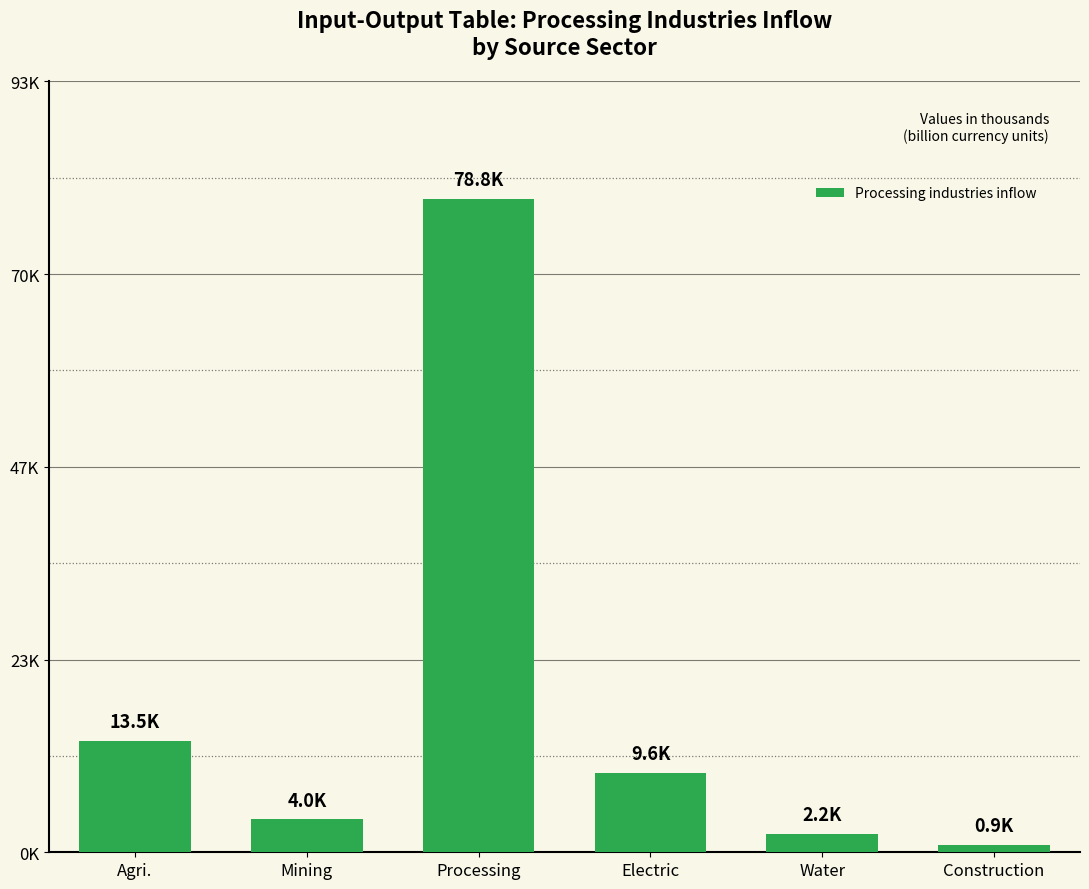

Between Processing and Mining, which is larger?

Processing